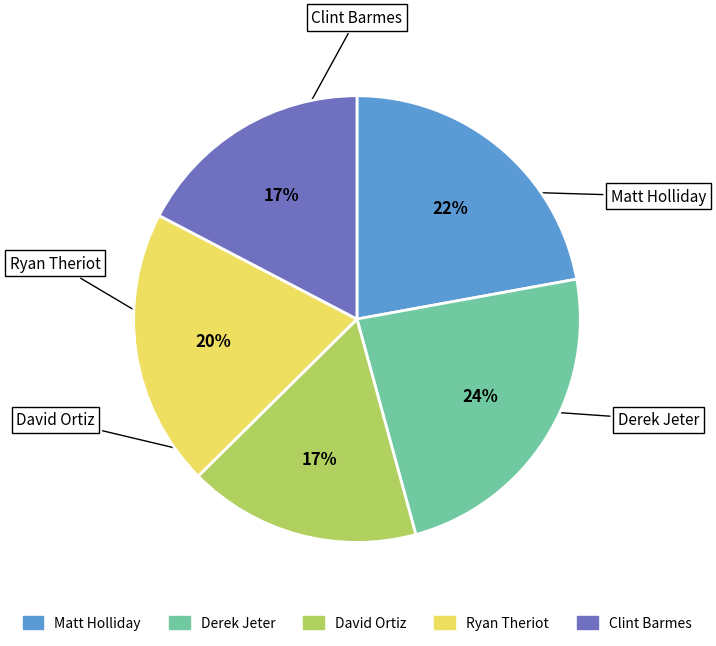

Is Clint Barmes the majority of the pie?

No